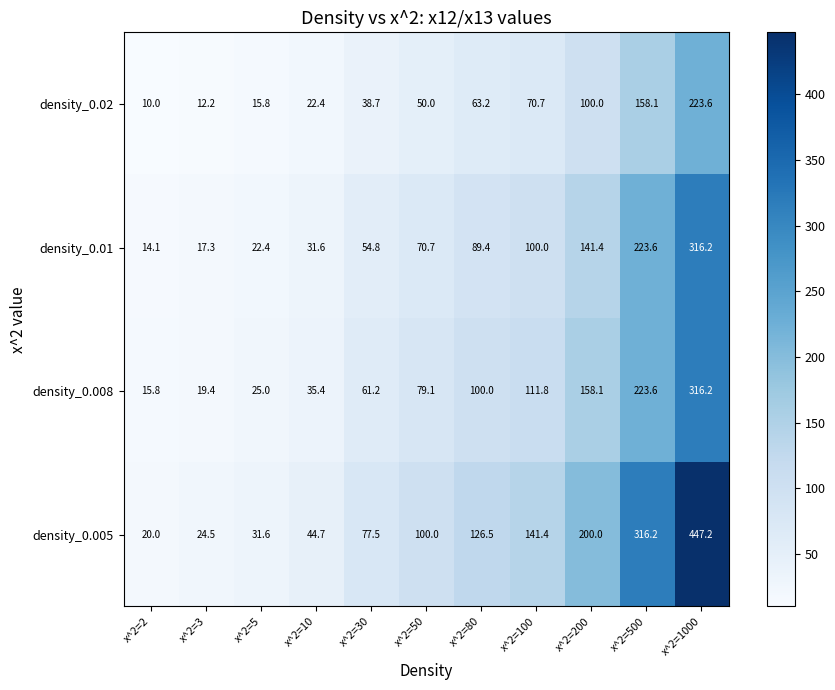

Count the number of categories in the chart.

11